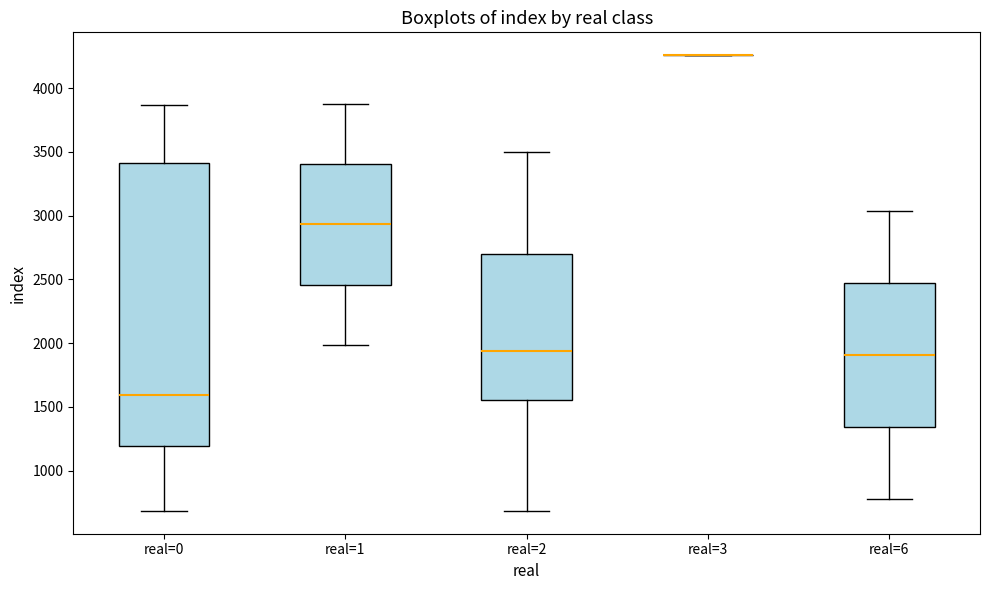

Reading left to right, transcribe this box plot: for each box, give where its median line is, the range the box spans, and where its two whiskers end, as read against the y-axis. The values are not printed on the chart, so give them approximately, as read against the axis.

real=0: median 1600, box 1200 to 3400, whiskers 700 to 3850
real=1: median 2950, box 2450 to 3400, whiskers 2000 to 3900
real=2: median 1950, box 1550 to 2700, whiskers 700 to 3500
real=3: box collapsed to a line at 4250, whiskers 4250 to 4250
real=6: median 1900, box 1350 to 2450, whiskers 800 to 3050